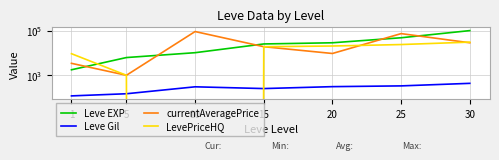

What is the value of the currentAveragePrice point at the 1st from the left?

3307